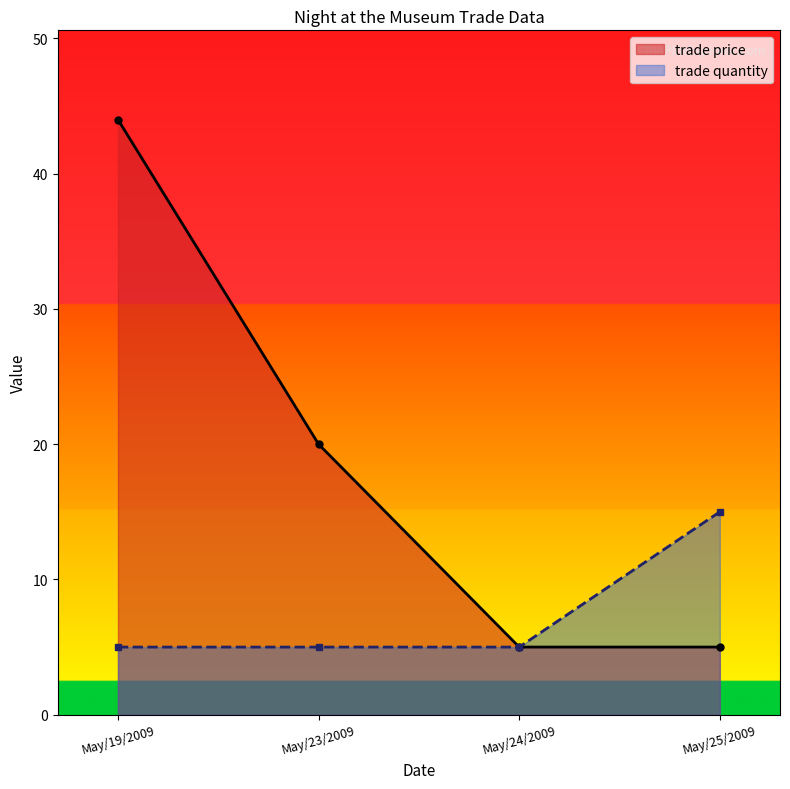

Read the trade quantity value at May/19/2009.

5